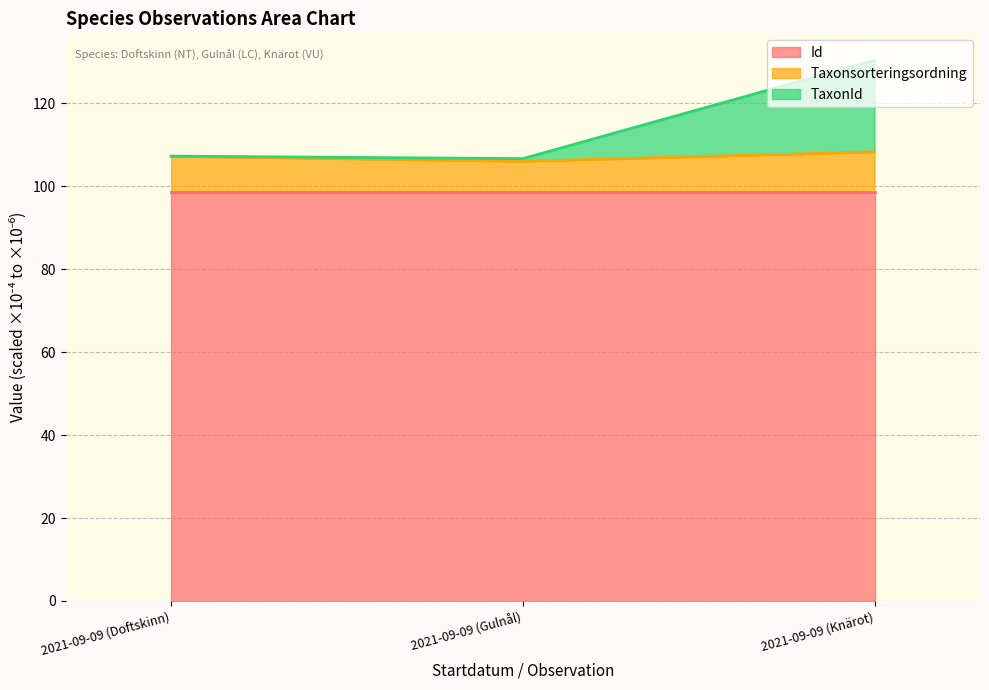

The value of Id at 2021-09-09 (Gulnål) is 98.7. True or false?

True